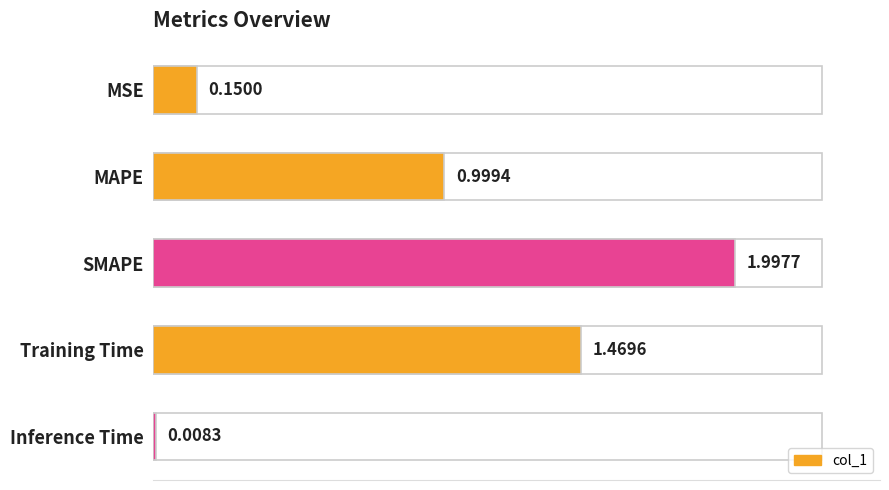

What is the average value?

0.9